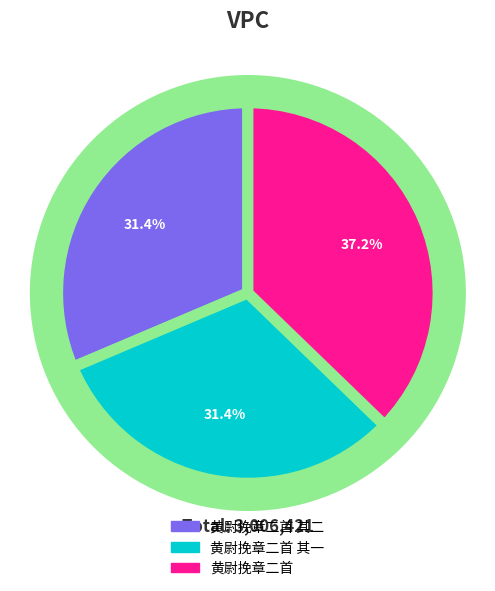

What is the total percentage of 黄尉挽章二首 其一 and 黄尉挽章二首 其二?

62.8%